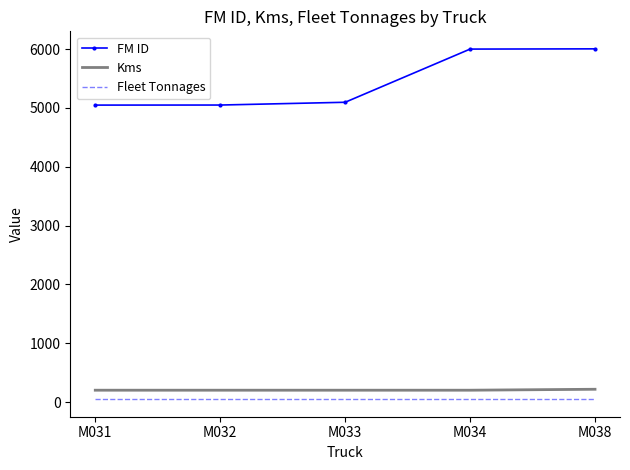

Which series changed the most between M031 and M034?

FM ID